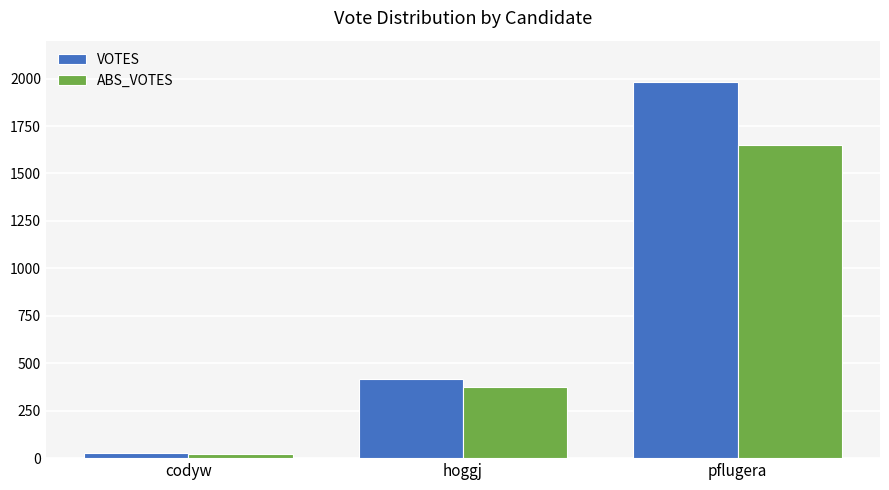

List the labels in order of VOTES value, smallest first.

codyw, hoggj, pflugera